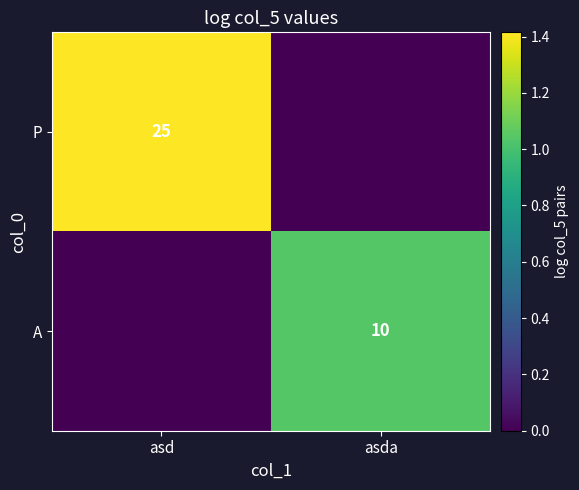

The P series shows 25 at asd. True or false?

True